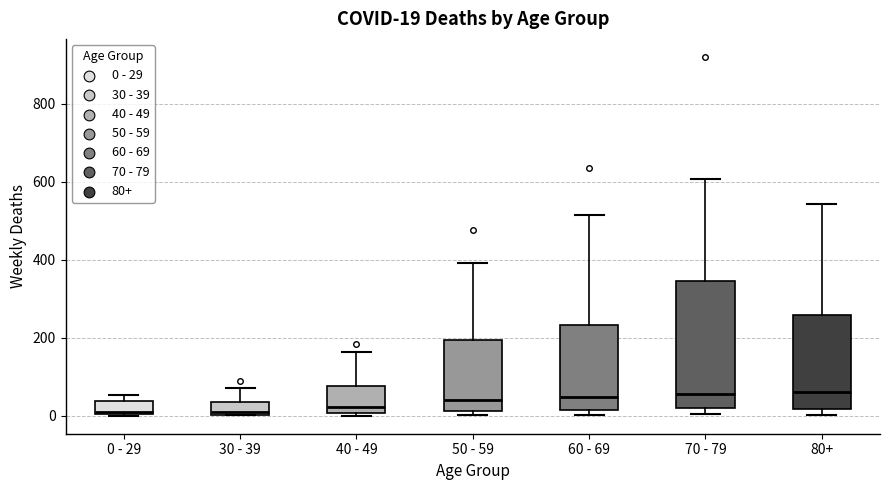

Which box is the tallest, from its lower edge to its upper edge?

70 - 79